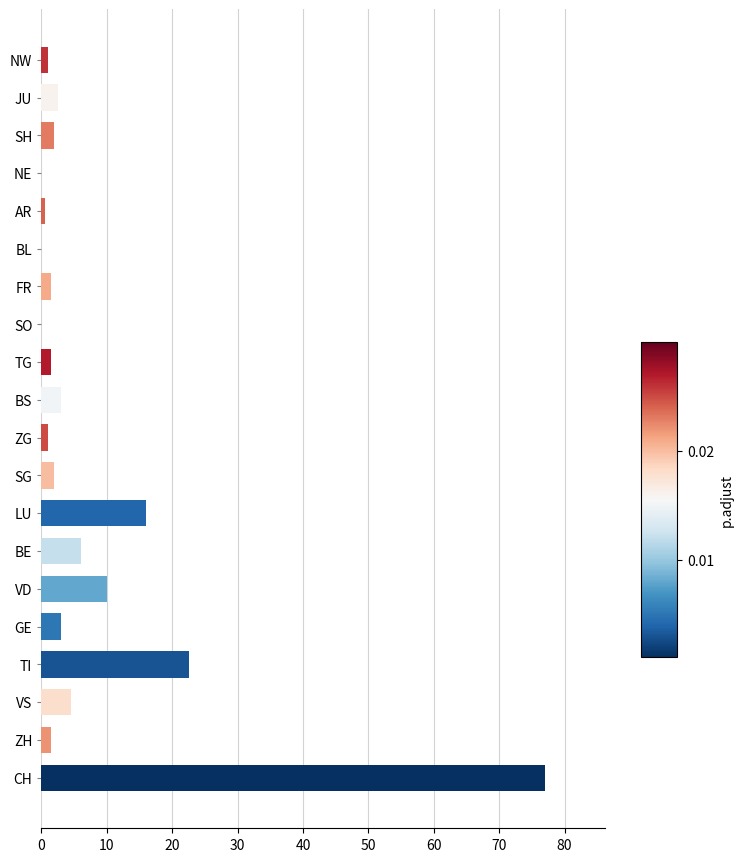

The value at NE is 0.0. True or false?

True